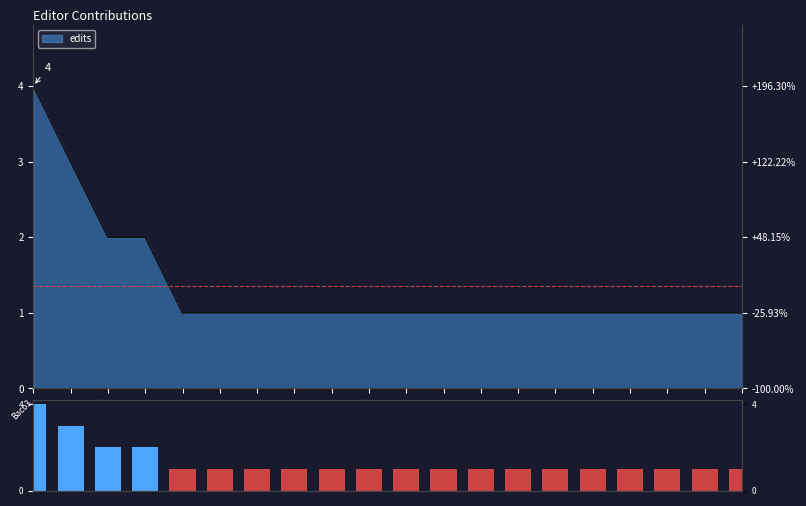

Count the number of values greater than 1.

4